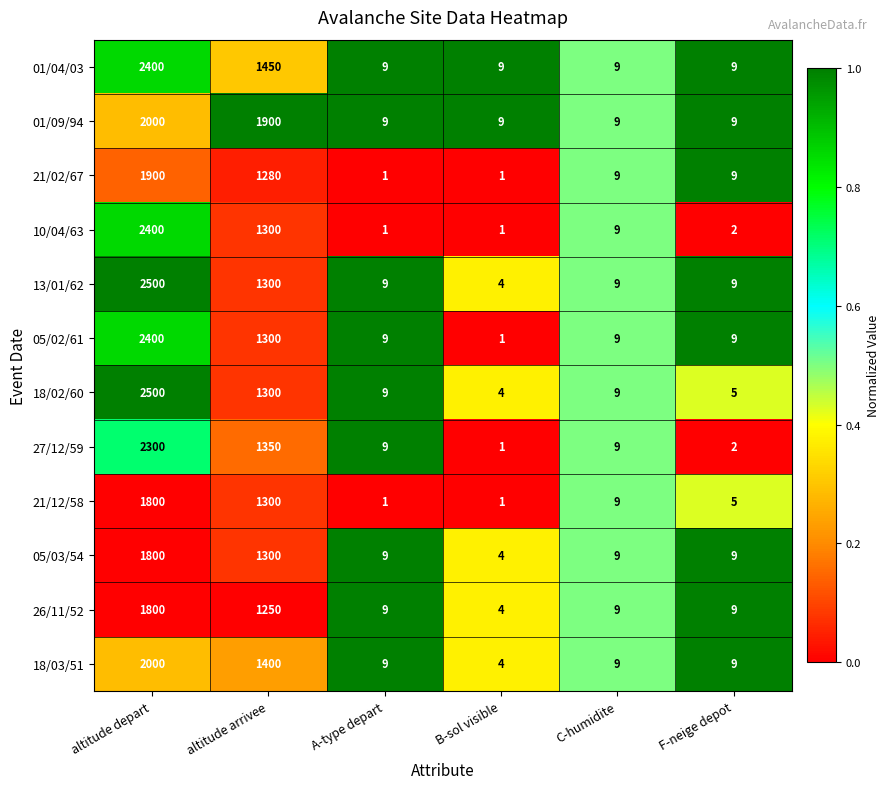

What is the average value of the 05/02/61 series?

621